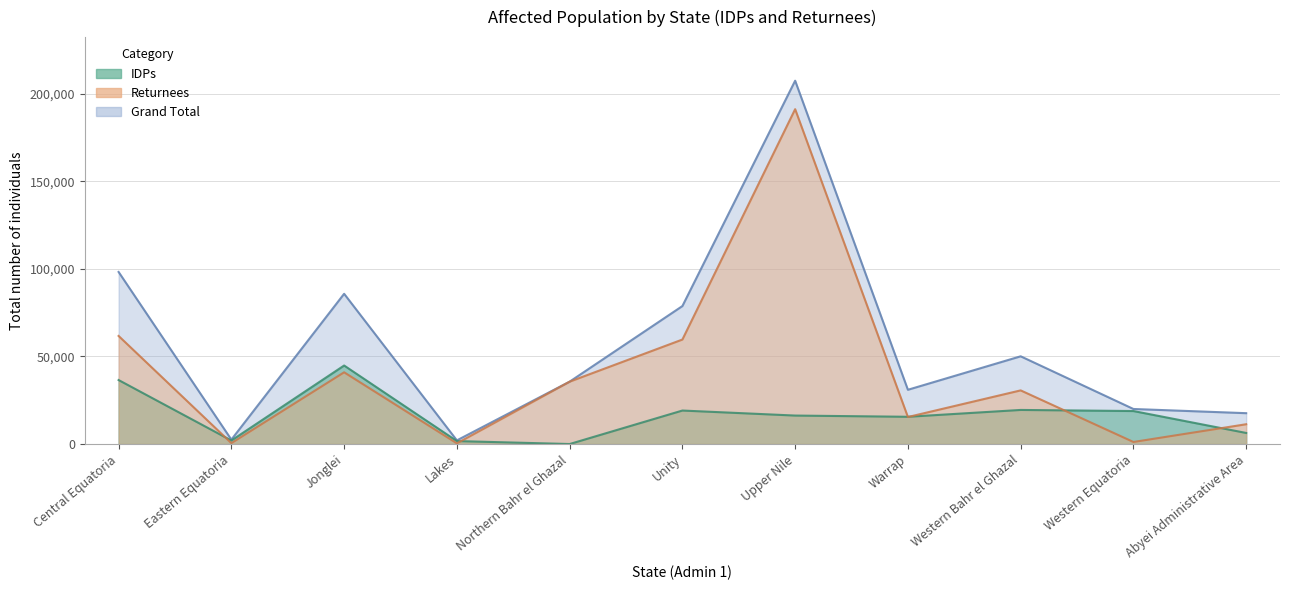

How many lines are shown in the chart?

3